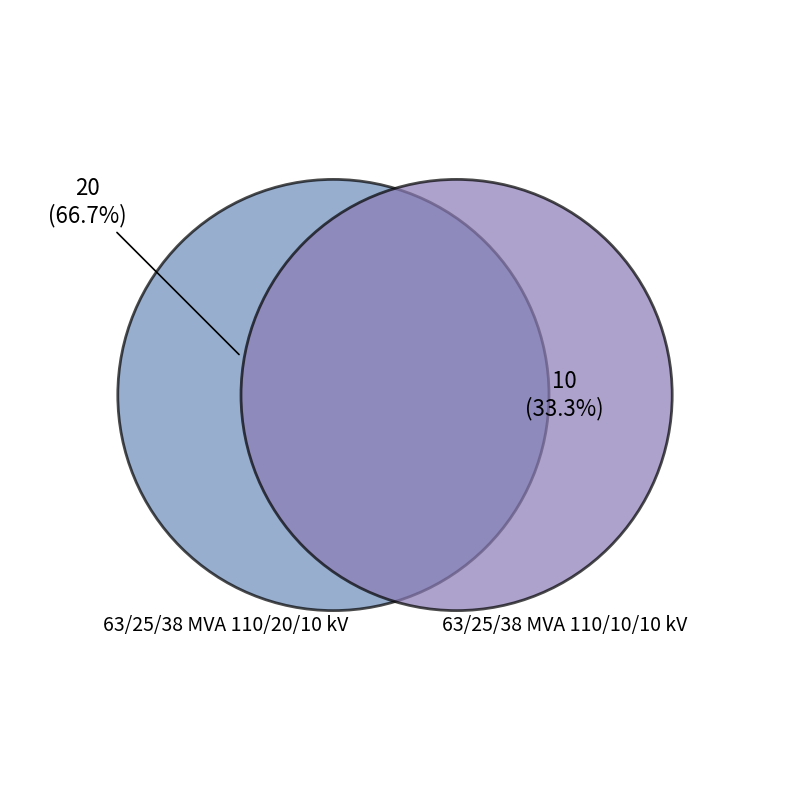

Count the number of slices in the pie.

2